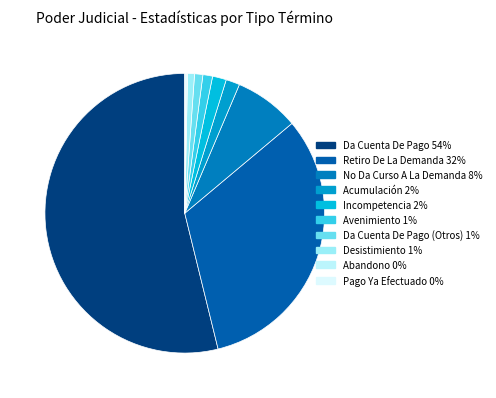

Which category accounts for the majority?

Da Cuenta De Pago